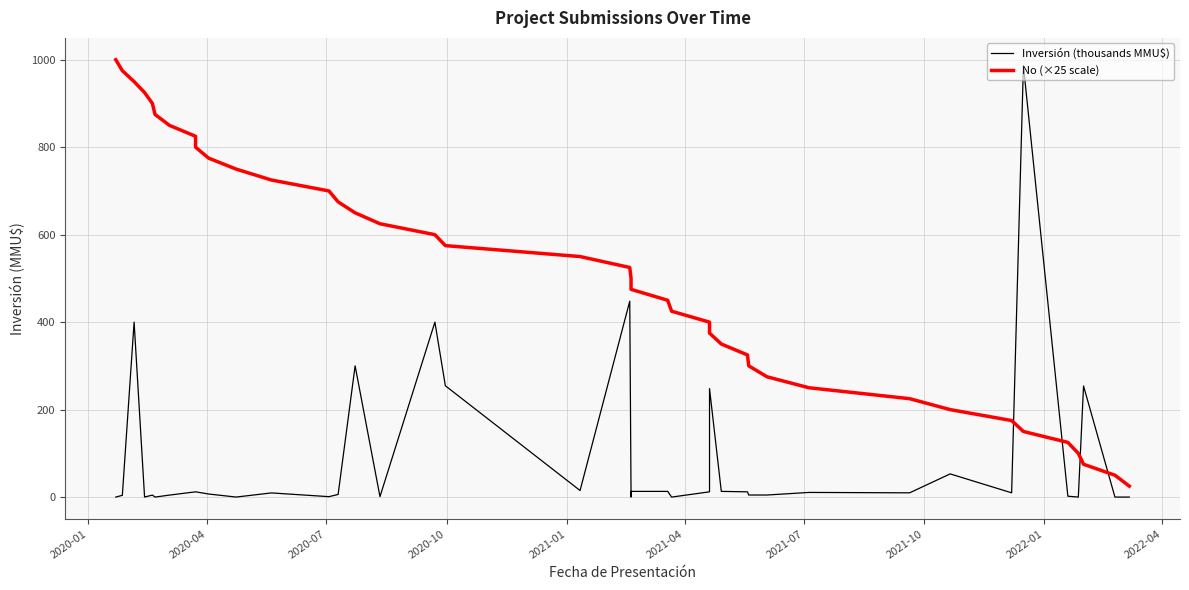

Is the value of Inversión (thousands MMU$) at 33 greater than the value of No (×25 scale) at 14?

No